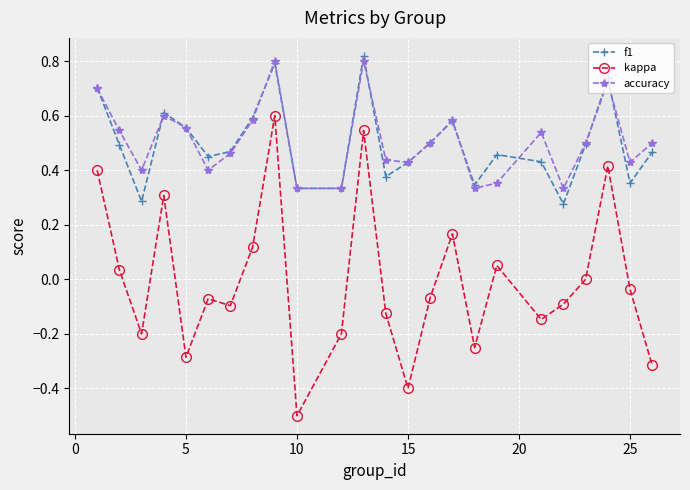

How many distinct data groups are displayed?

3